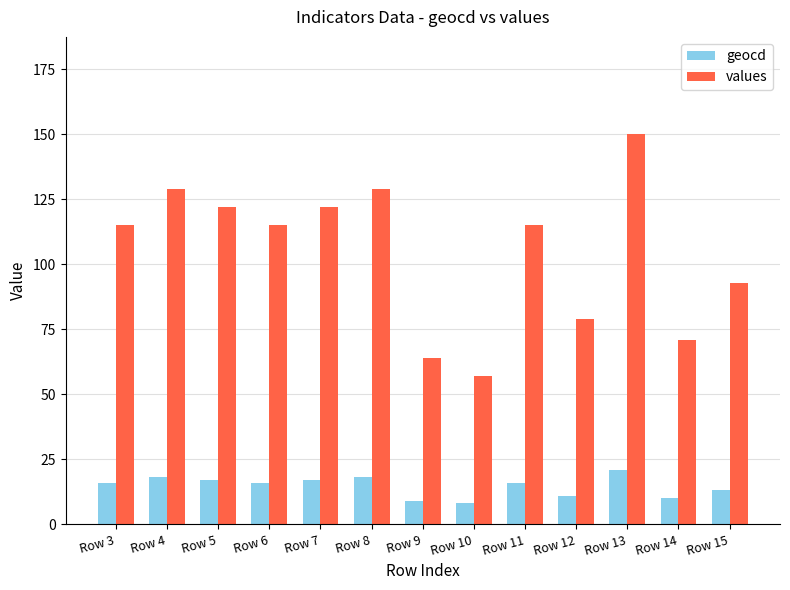

Which series has the largest range (max minus min)?

values